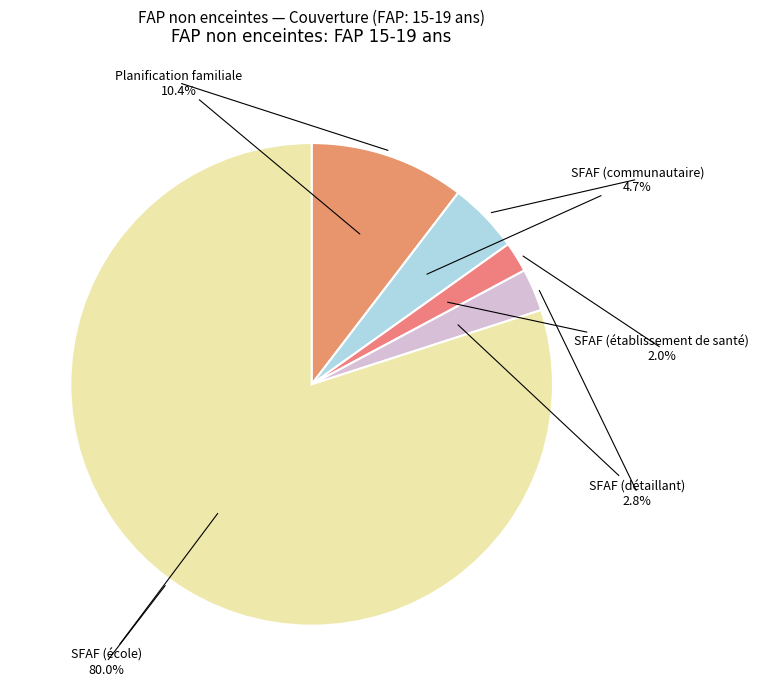

What is the majority slice?

SFAF (école)